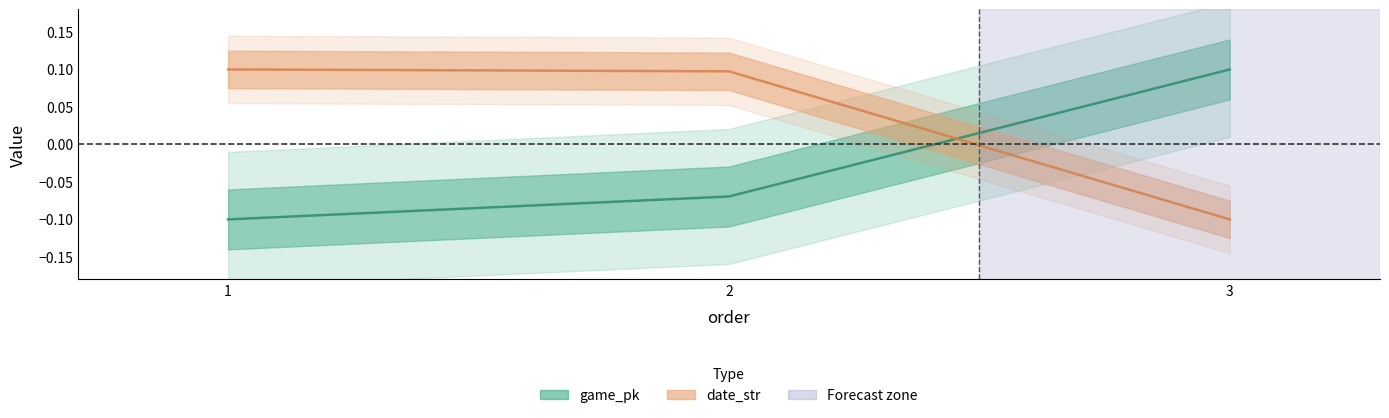

How many values in date_str are below zero?

1